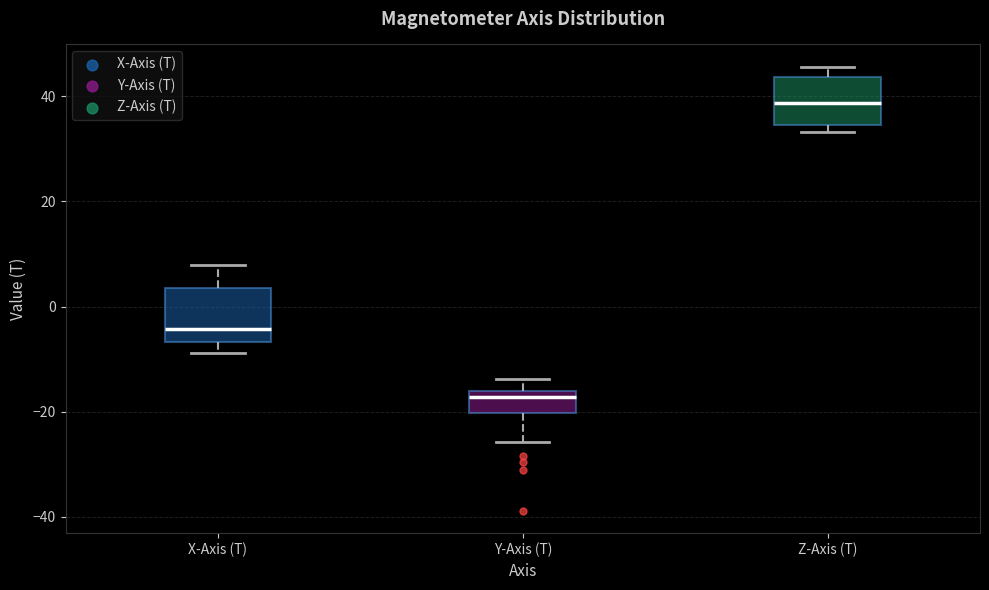

Which box has the highest median line?

Z-Axis (T)